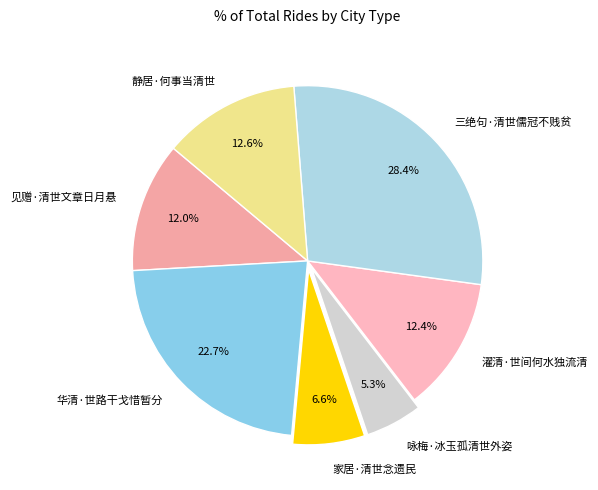

To the nearest percent, what portion does 静居·何事当清世 represent?

13%